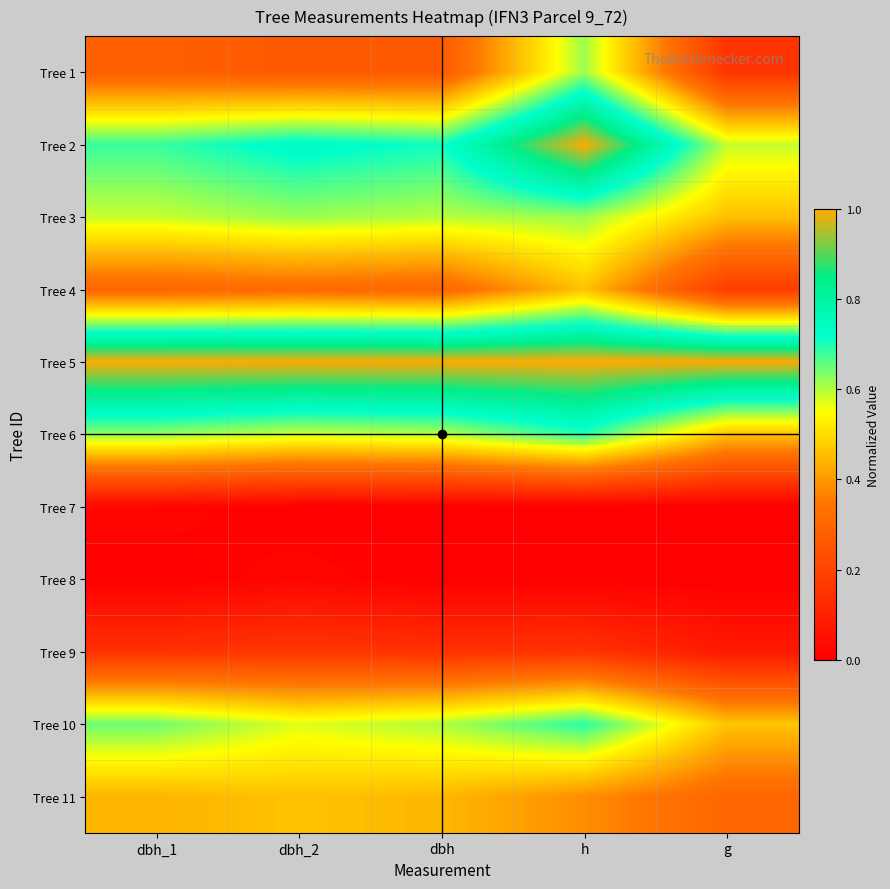

Which has a higher value, dbh_1 or dbh?

dbh_1